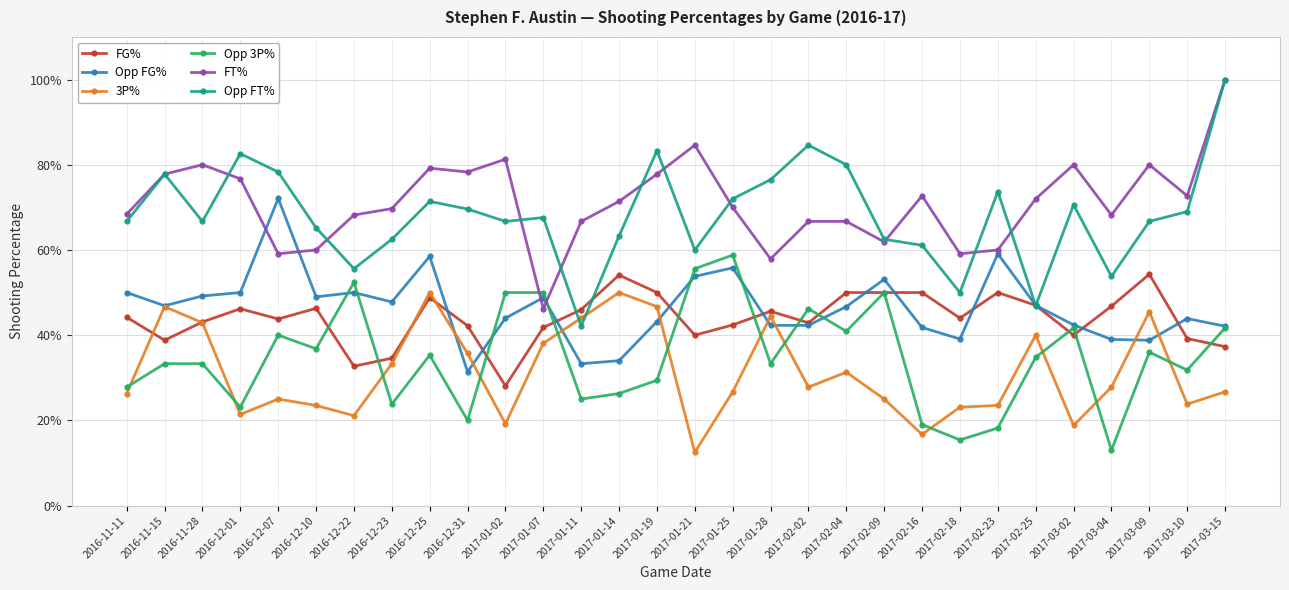

Where is 3P% nearest to the value 0?

2017-01-21